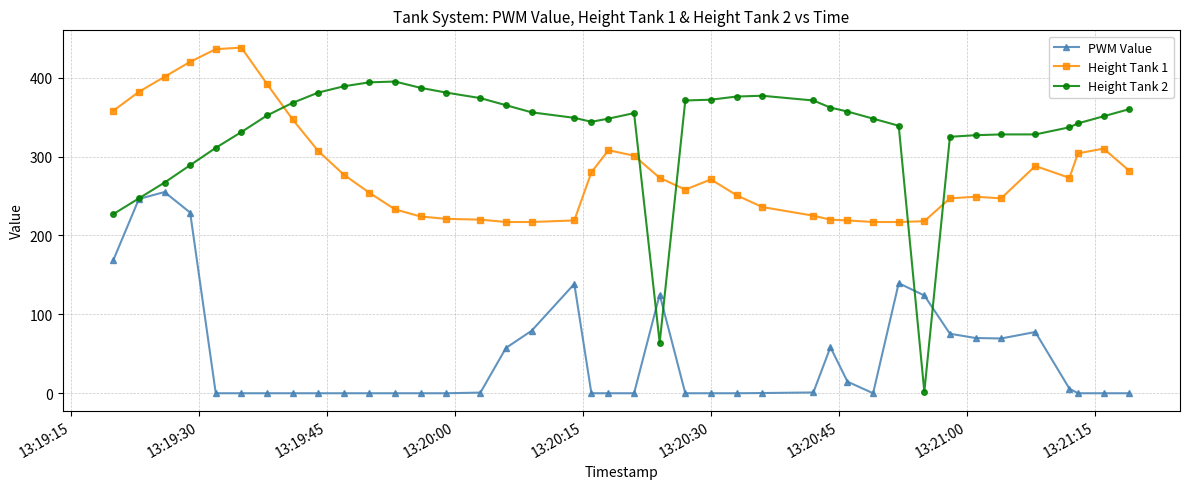

Which series has the largest total across all categories?

Height Tank 2